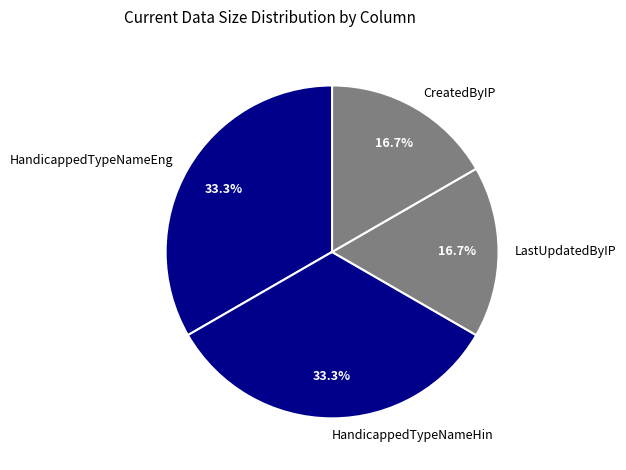

Between HandicappedTypeNameHin and LastUpdatedByIP, which is larger?

HandicappedTypeNameHin